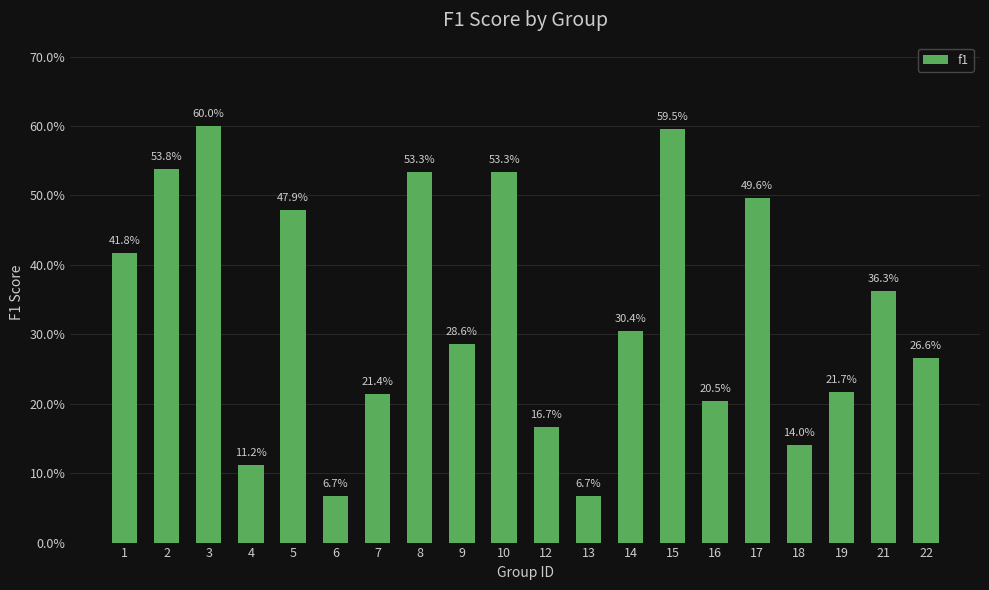

What is the sum of the values at 1 and 5?

0.9